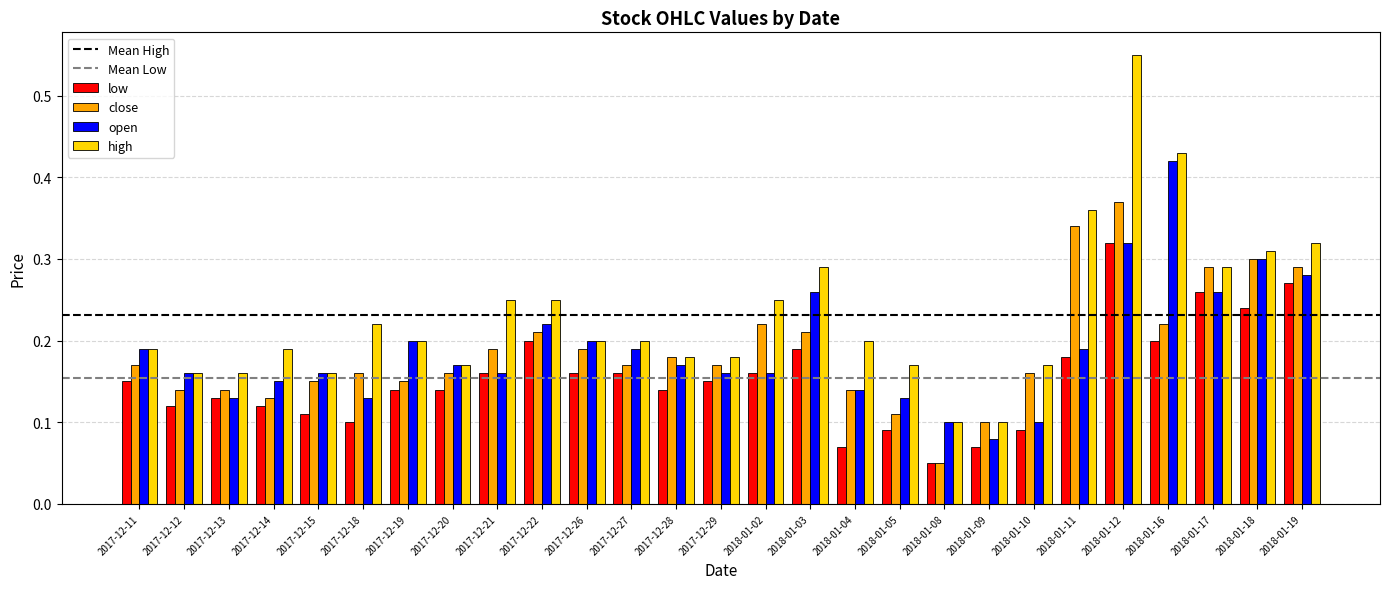

Between 2017-12-12 and 2017-12-22, which series saw the biggest shift?

high